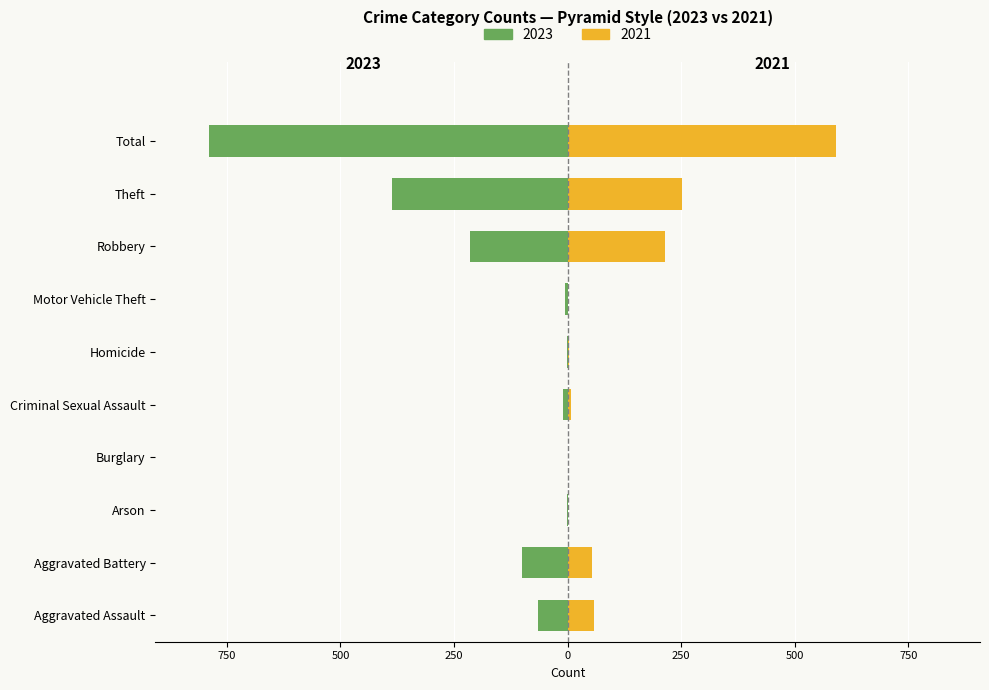

How many groups of bars are there?

10